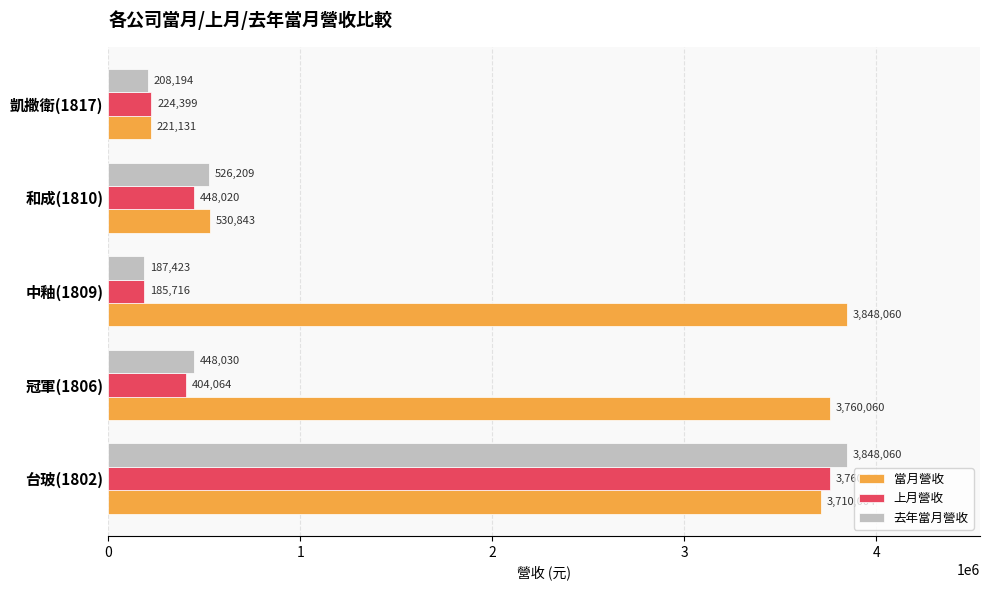

Which series has the largest total across all categories?

當月營收